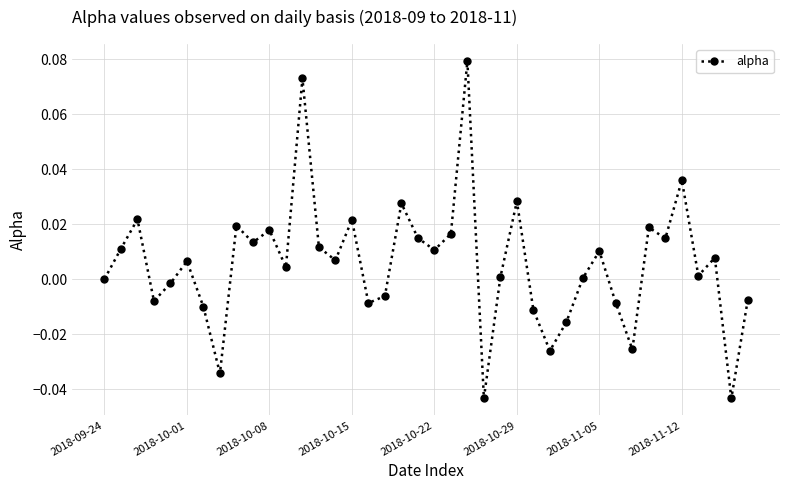

True or false: there are more than 0 points higher than both neighbors.

True